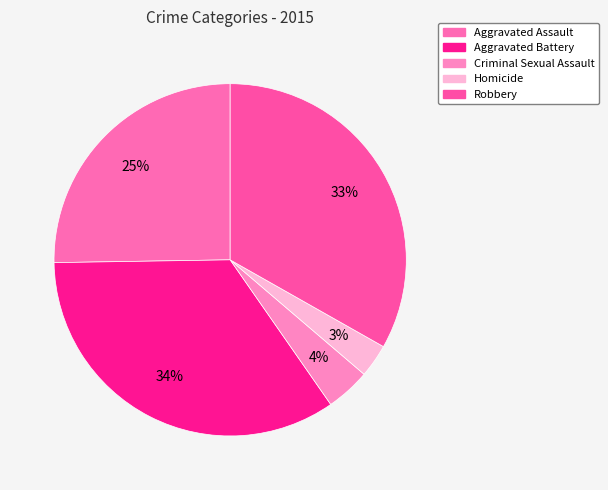

Count the number of slices in the pie.

5